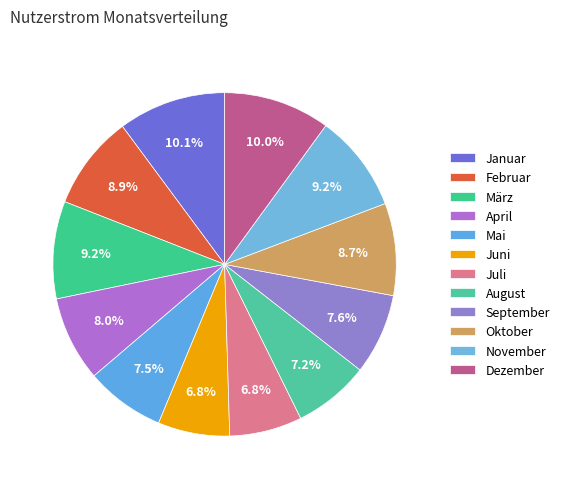

Is Dezember the majority of the pie?

No